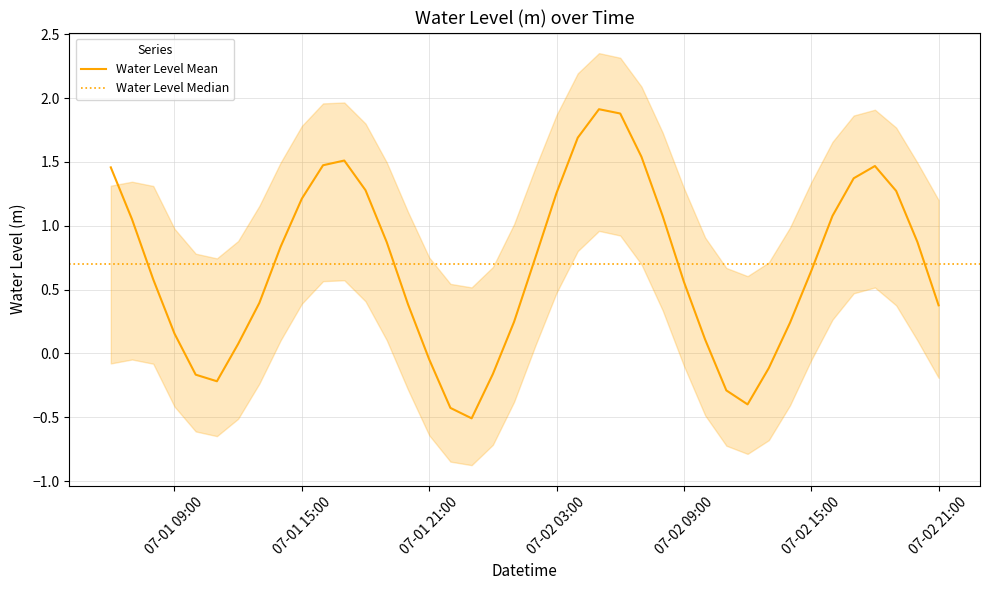

What is the minimum value for Water Level Mean?

-0.5